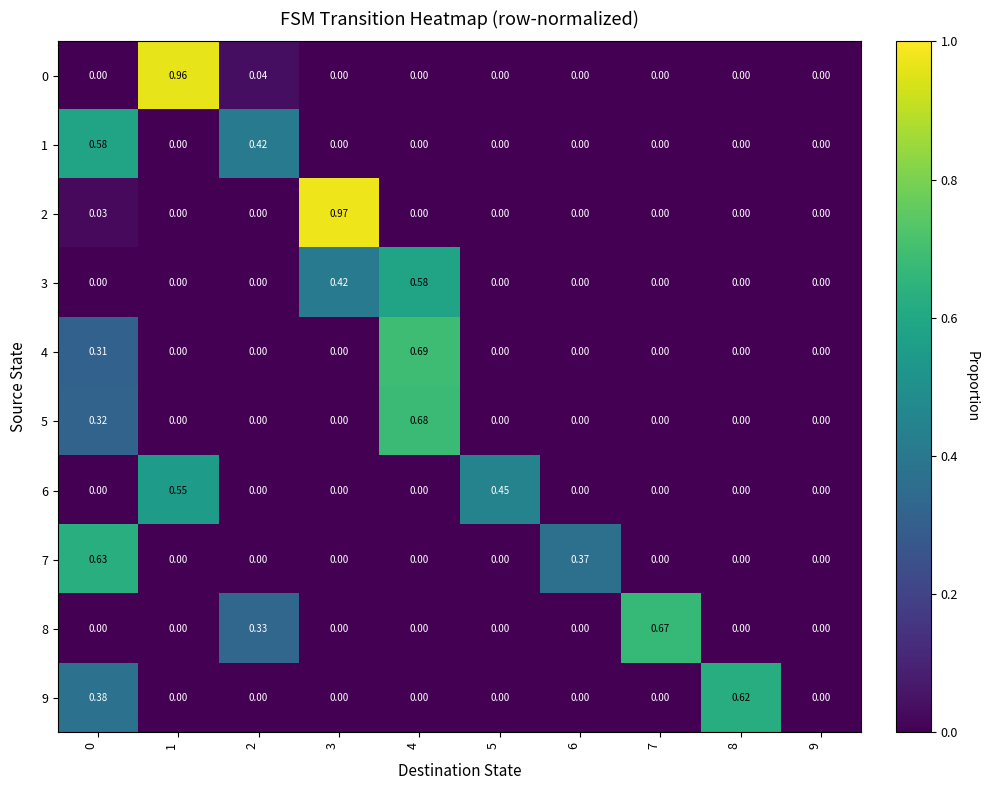

Is the value of 5 at 8 greater than the value of 6 at 1?

No